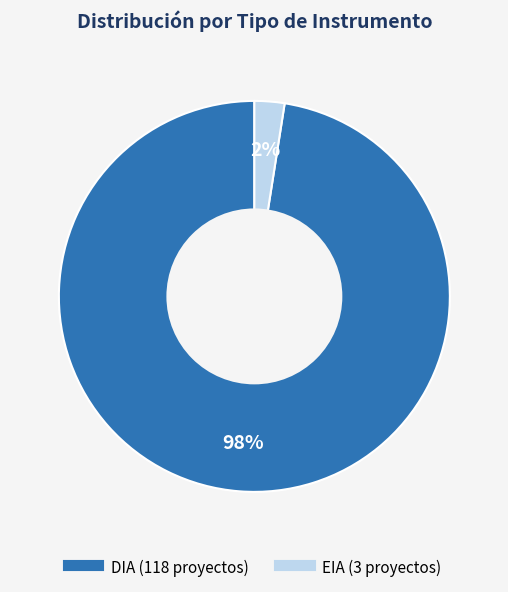

What is the majority slice?

DIA